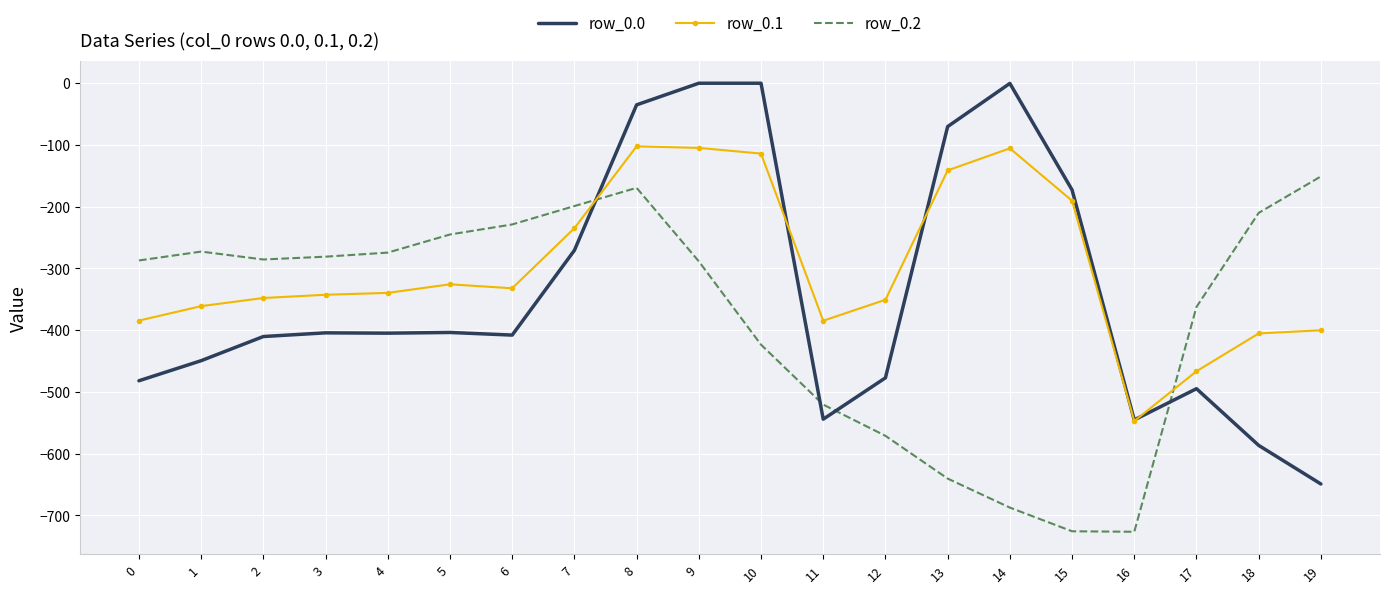

Which series has the largest total across all categories?

row_0.1